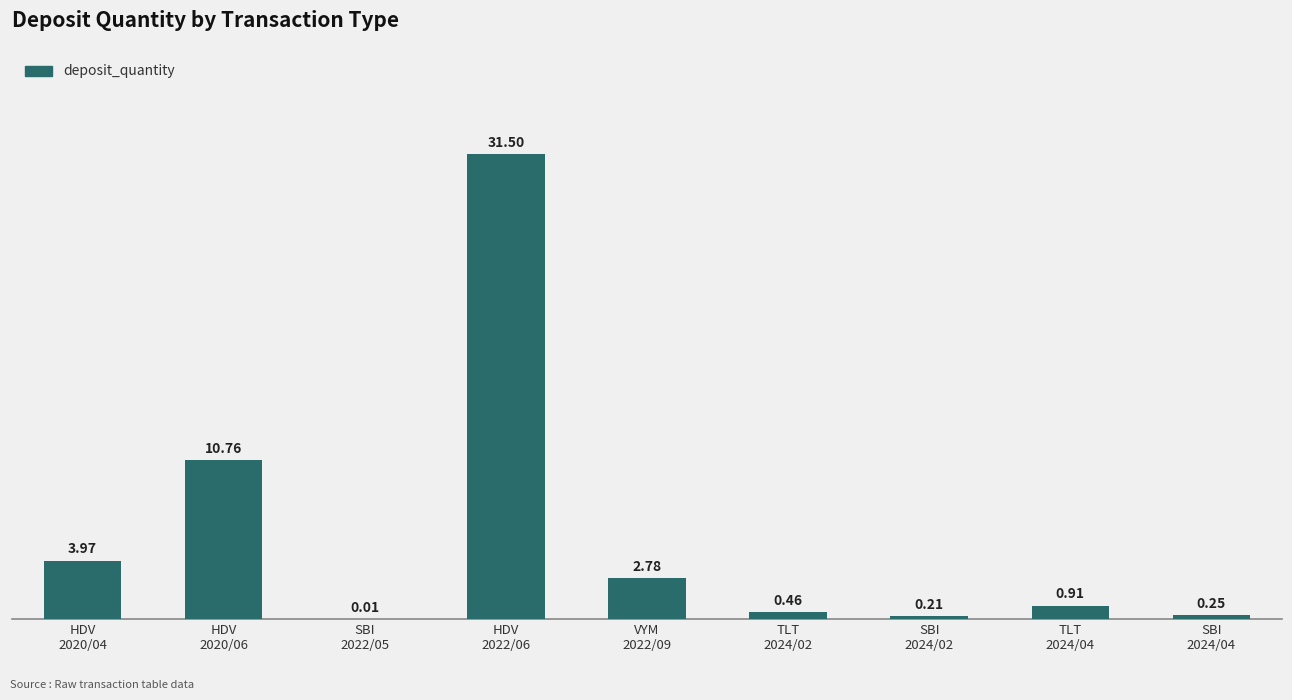

What is the sum of all values?

50.9